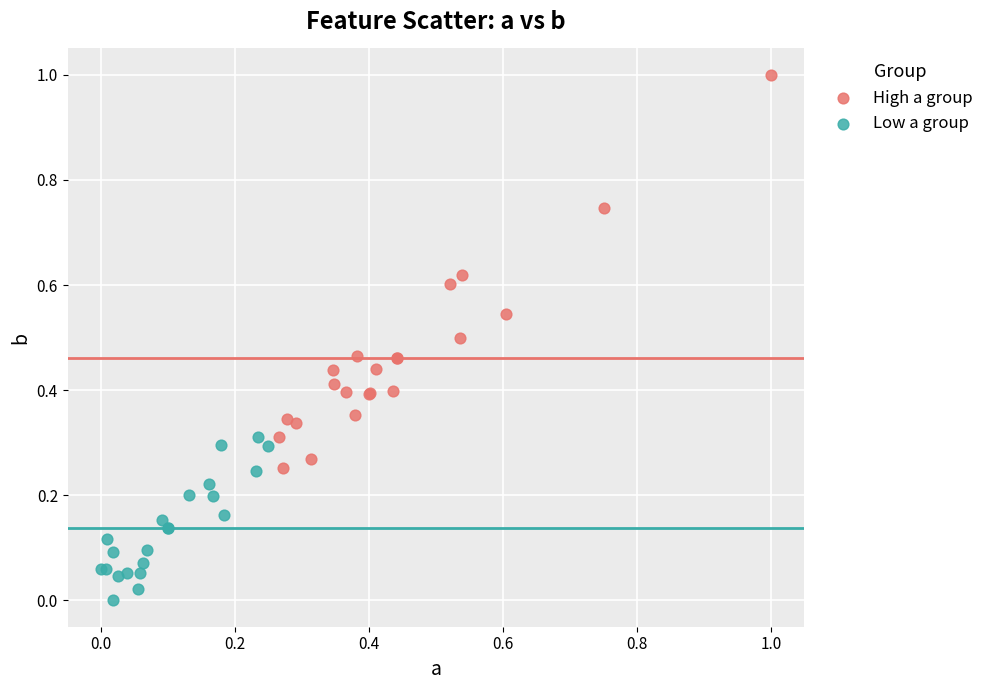

Which series has the largest Y range (max minus min)?

High a group